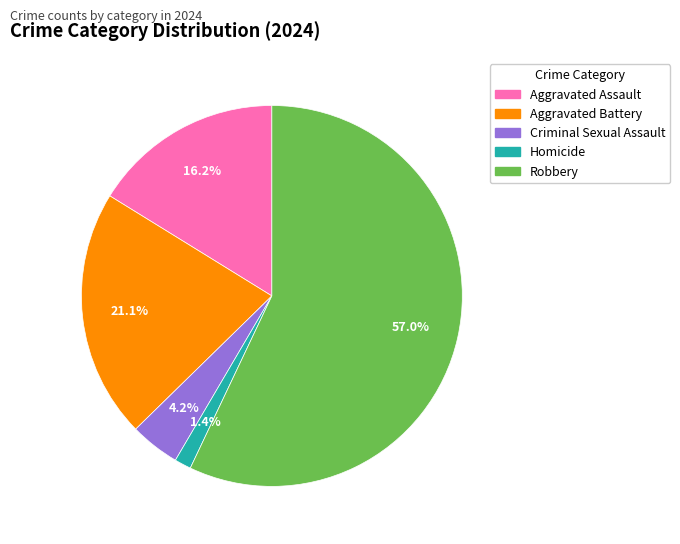

Is there any slice that represents more than half of the pie?

Yes